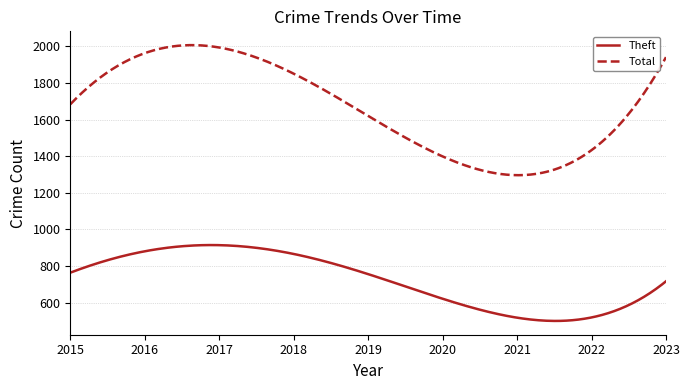

What is the average value of the Theft series?

725.1